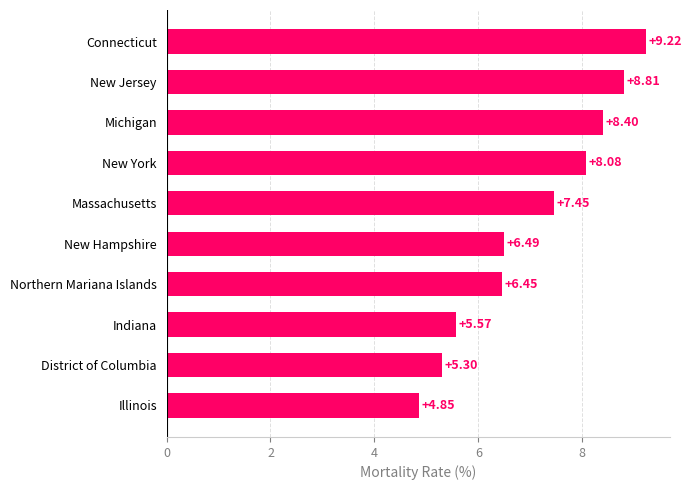

What is the average value?

7.1